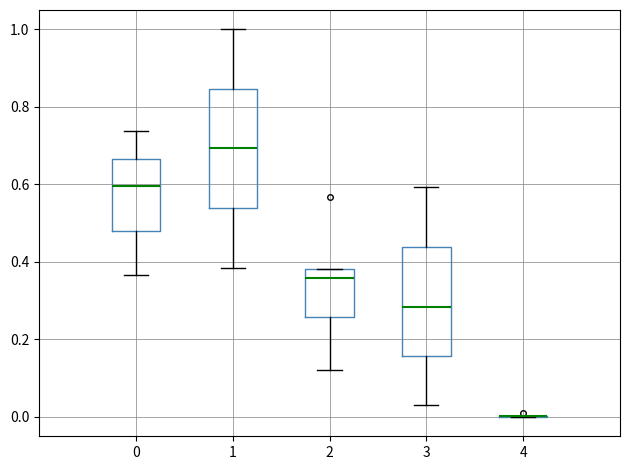

Comparing the boxes themselves (not the whiskers), which one is the tallest?

1